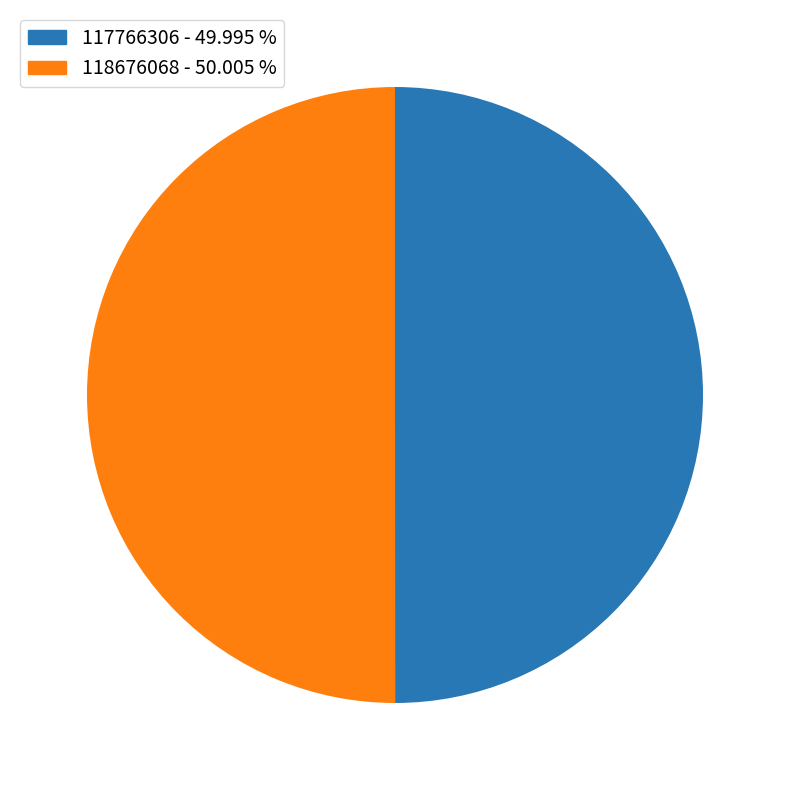

Is the sum of 118676068 - 50.005 % and 117766306 - 49.995 % greater than half?

Yes